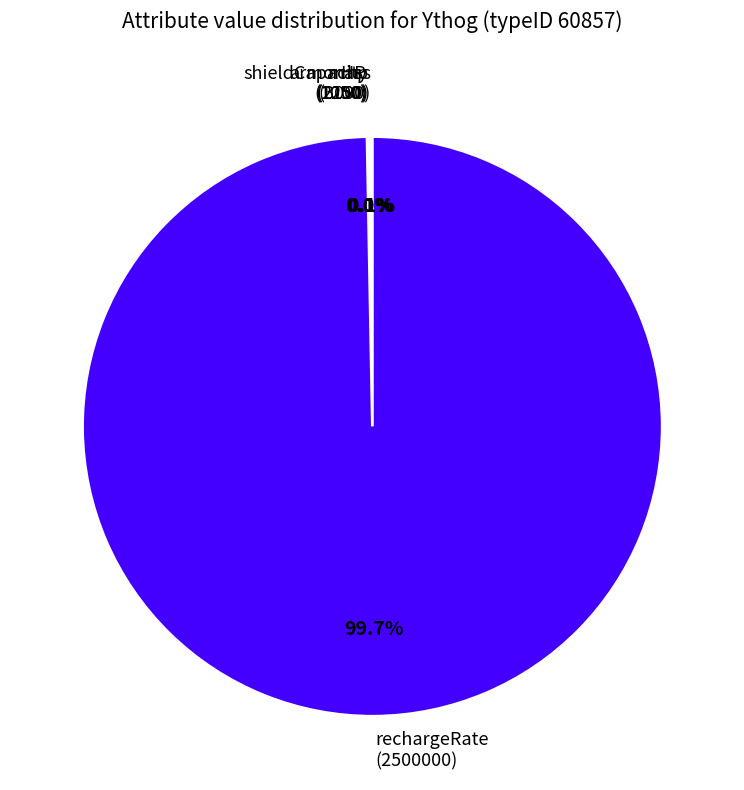

Which slice is the largest?

rechargeRate (2500000)